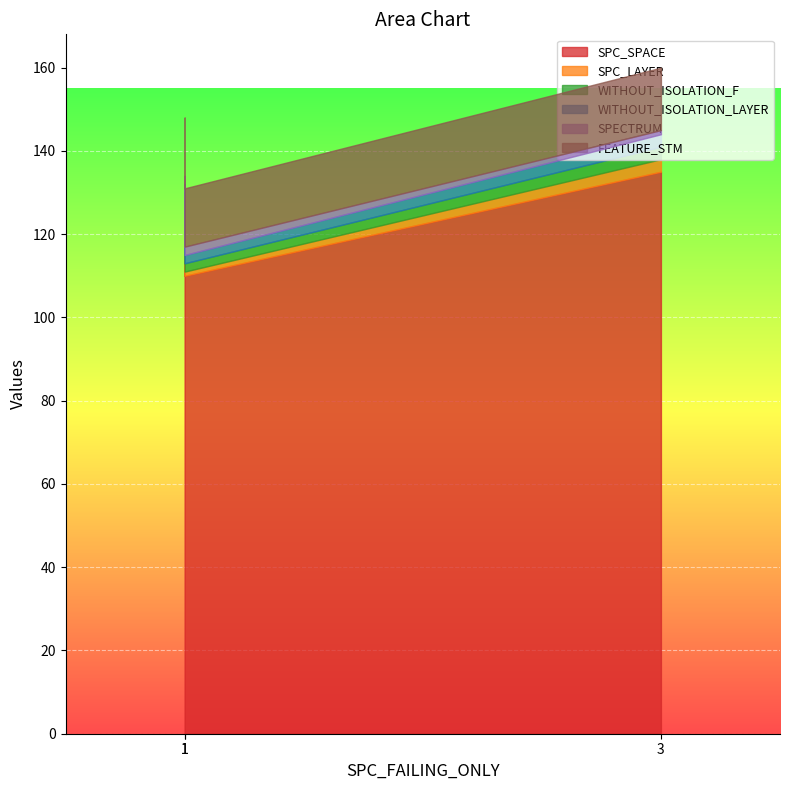

What is the maximum value shown in the chart?

135